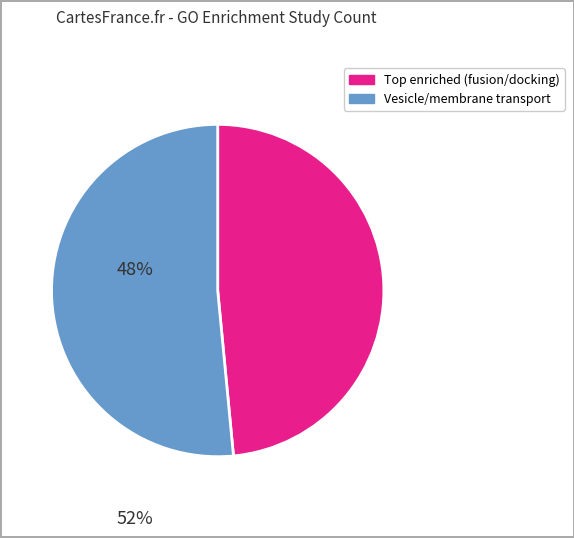

Rank the categories by value from lowest to highest.

Top enriched (fusion/docking), Vesicle/membrane transport